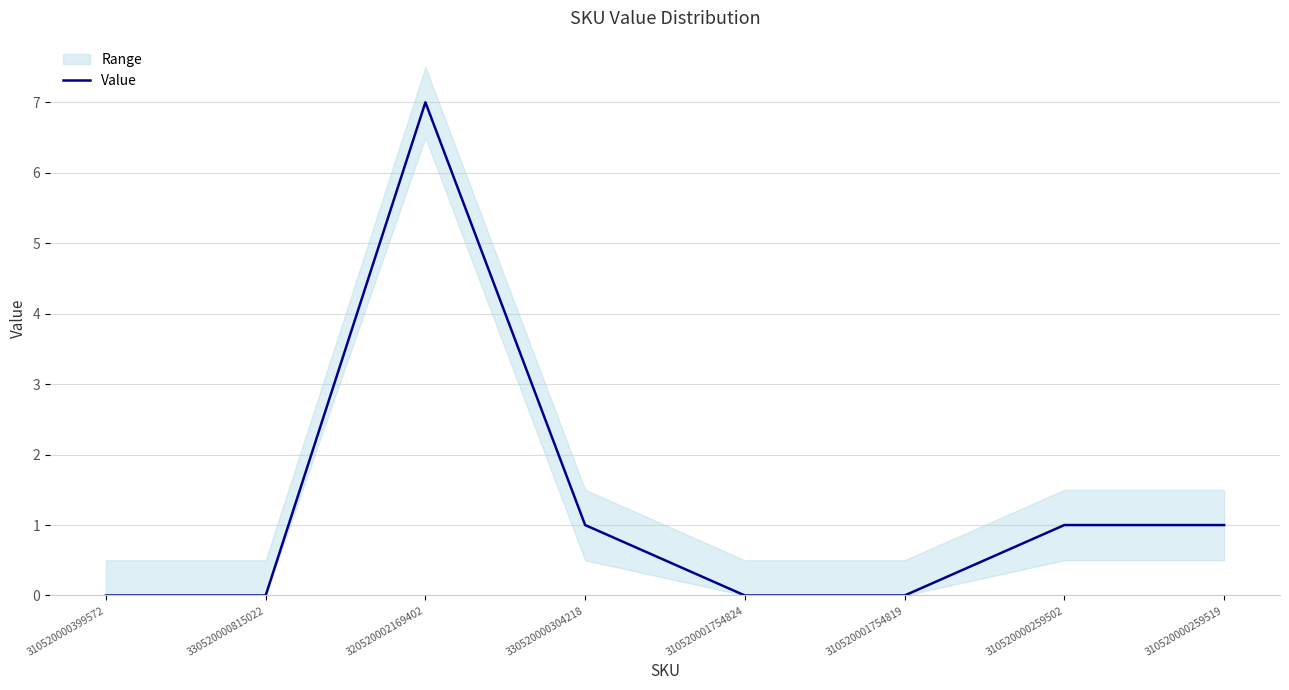

True or false: the data shows 0 at 310520000399572.

True